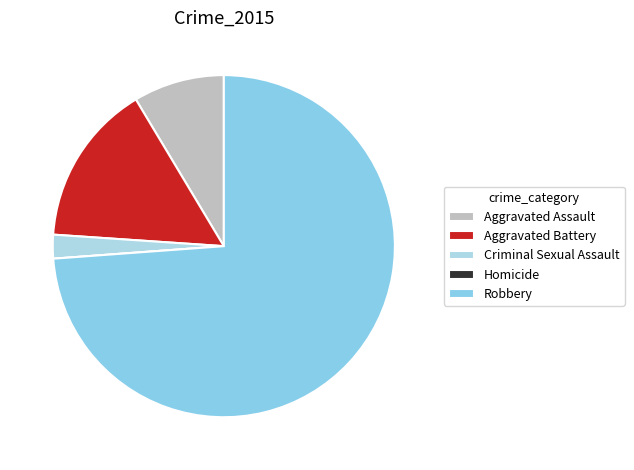

What is the total percentage of Aggravated Battery and Aggravated Assault?

23.9%